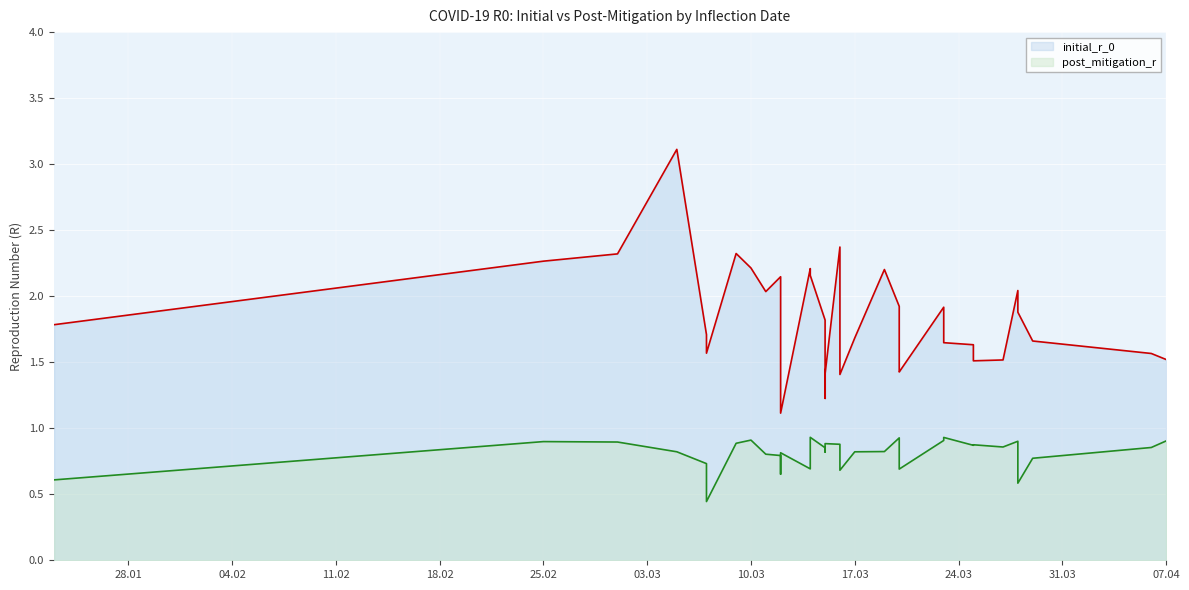

Rank the series by their average value, from highest to lowest.

initial_r_0, post_mitigation_r